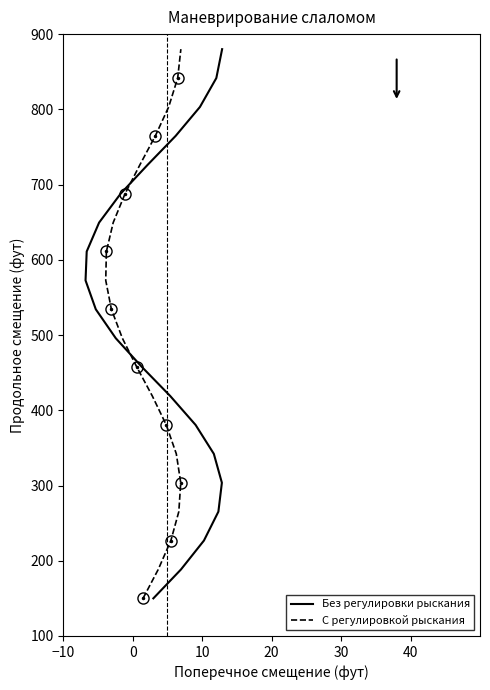

Reading right to left, extract all data points from this chart.

Без регулировки рыскания: 880.0	841.6	803.2	764.7	726.3	687.9	649.5	611.1	572.6	534.2	495.8	457.4	418.9	380.5	342.1	303.7	265.3	226.8	188.4	150.0
С регулировкой рыскания: 880.0	841.6	803.2	764.7	726.3	687.9	649.5	611.1	572.6	534.2	495.8	457.4	418.9	380.5	342.1	303.7	265.3	226.8	188.4	150.0